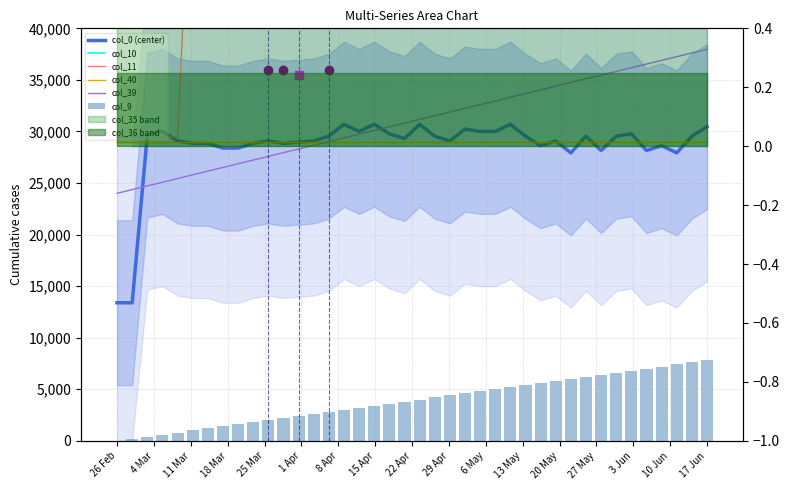

Is it true that col_39 equals 12704.2 at 20?

False